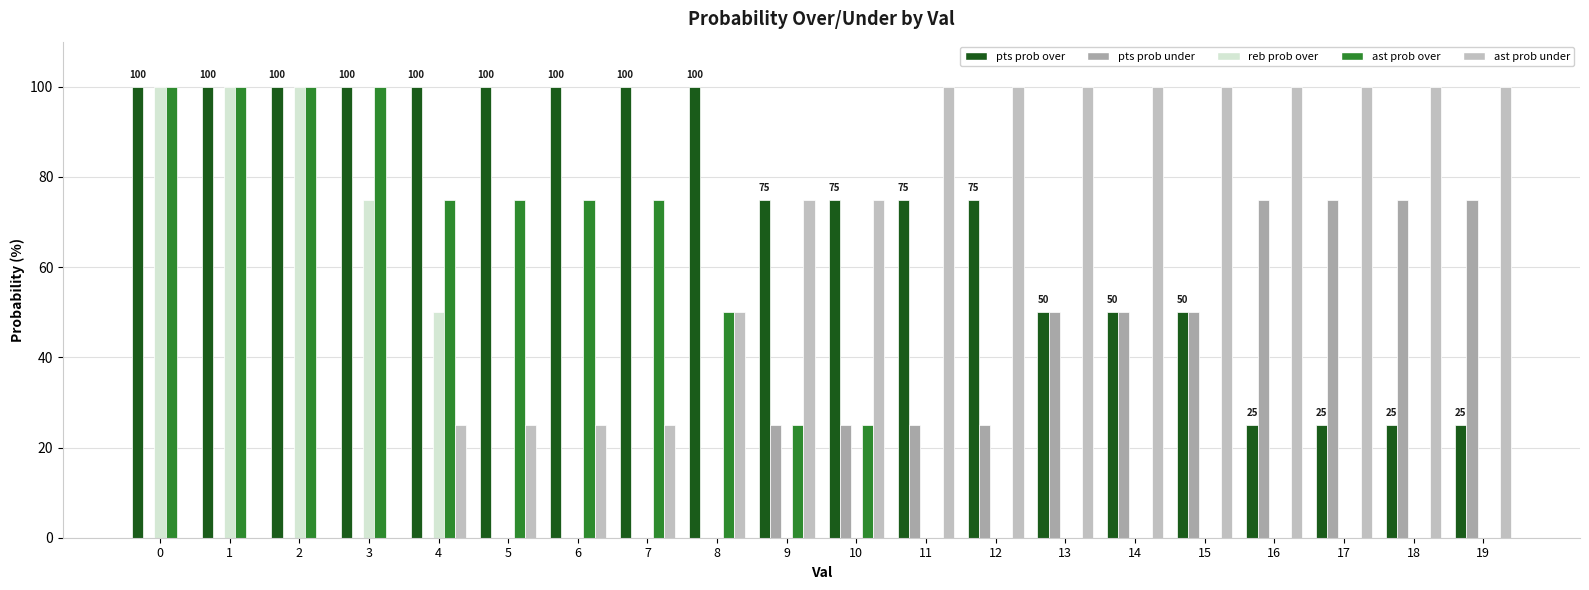

Count the ast prob under values in the range 25 to 100.

16